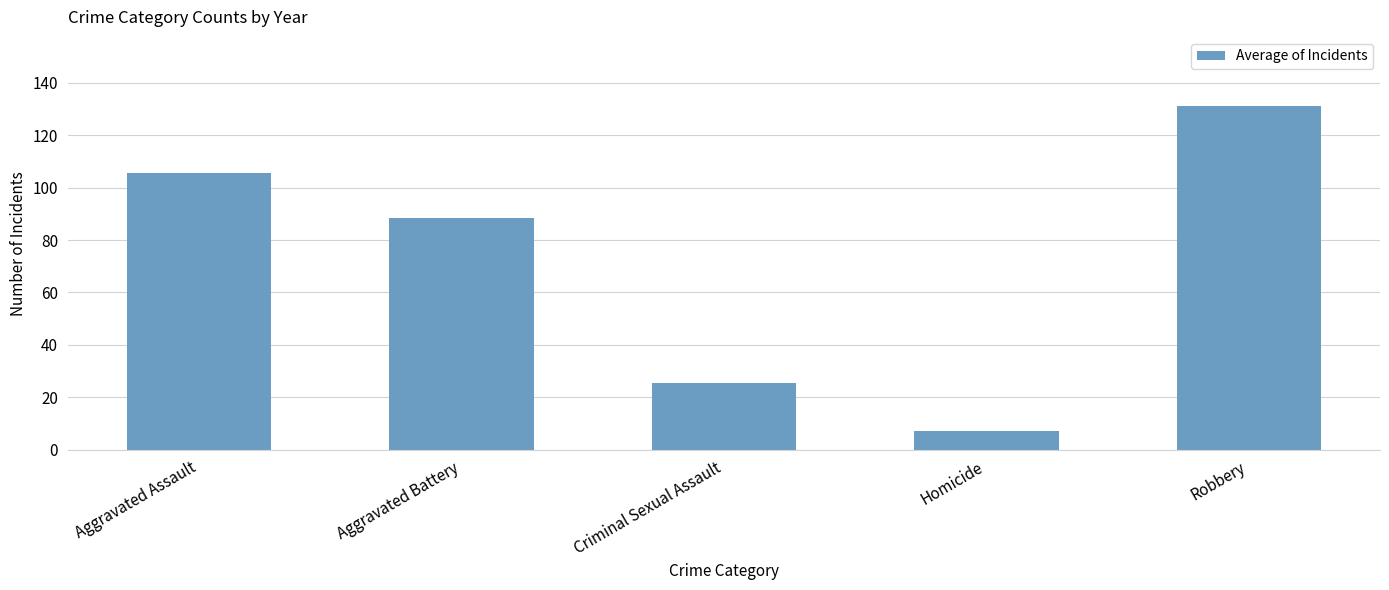

Rank the categories by value from lowest to highest.

Homicide, Criminal Sexual Assault, Aggravated Battery, Aggravated Assault, Robbery